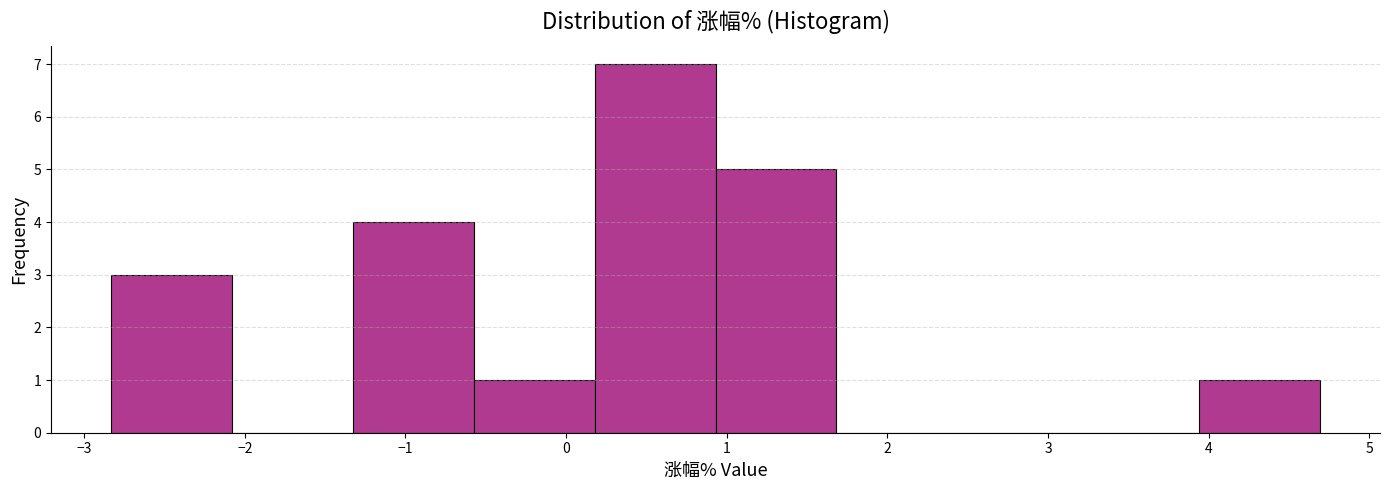

Over which range of the x-axis is the bar tallest?

0.2 to 0.9